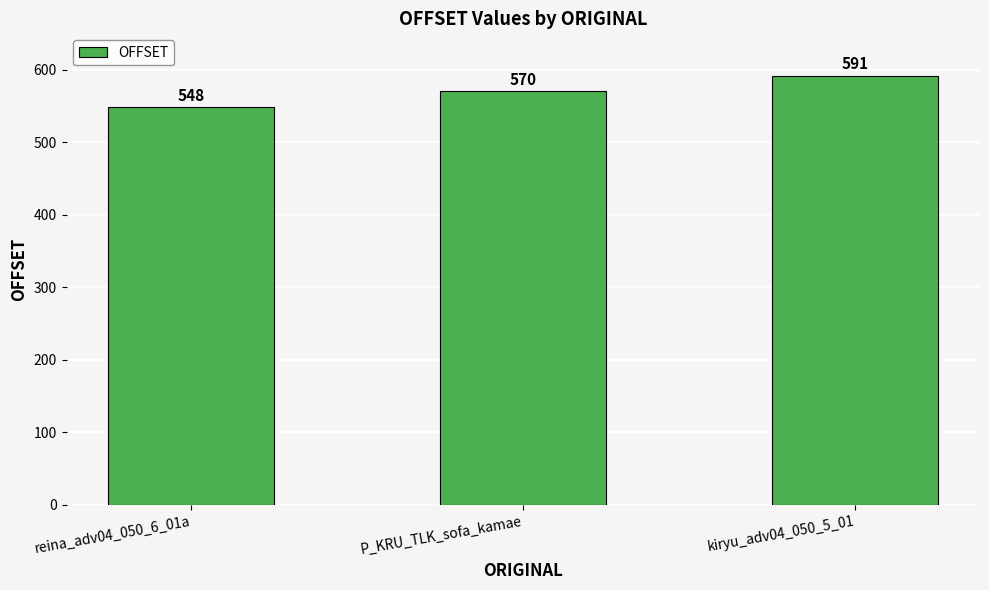

What is the approximate value at kiryu_adv04_050_5_01, to the nearest 10?

590